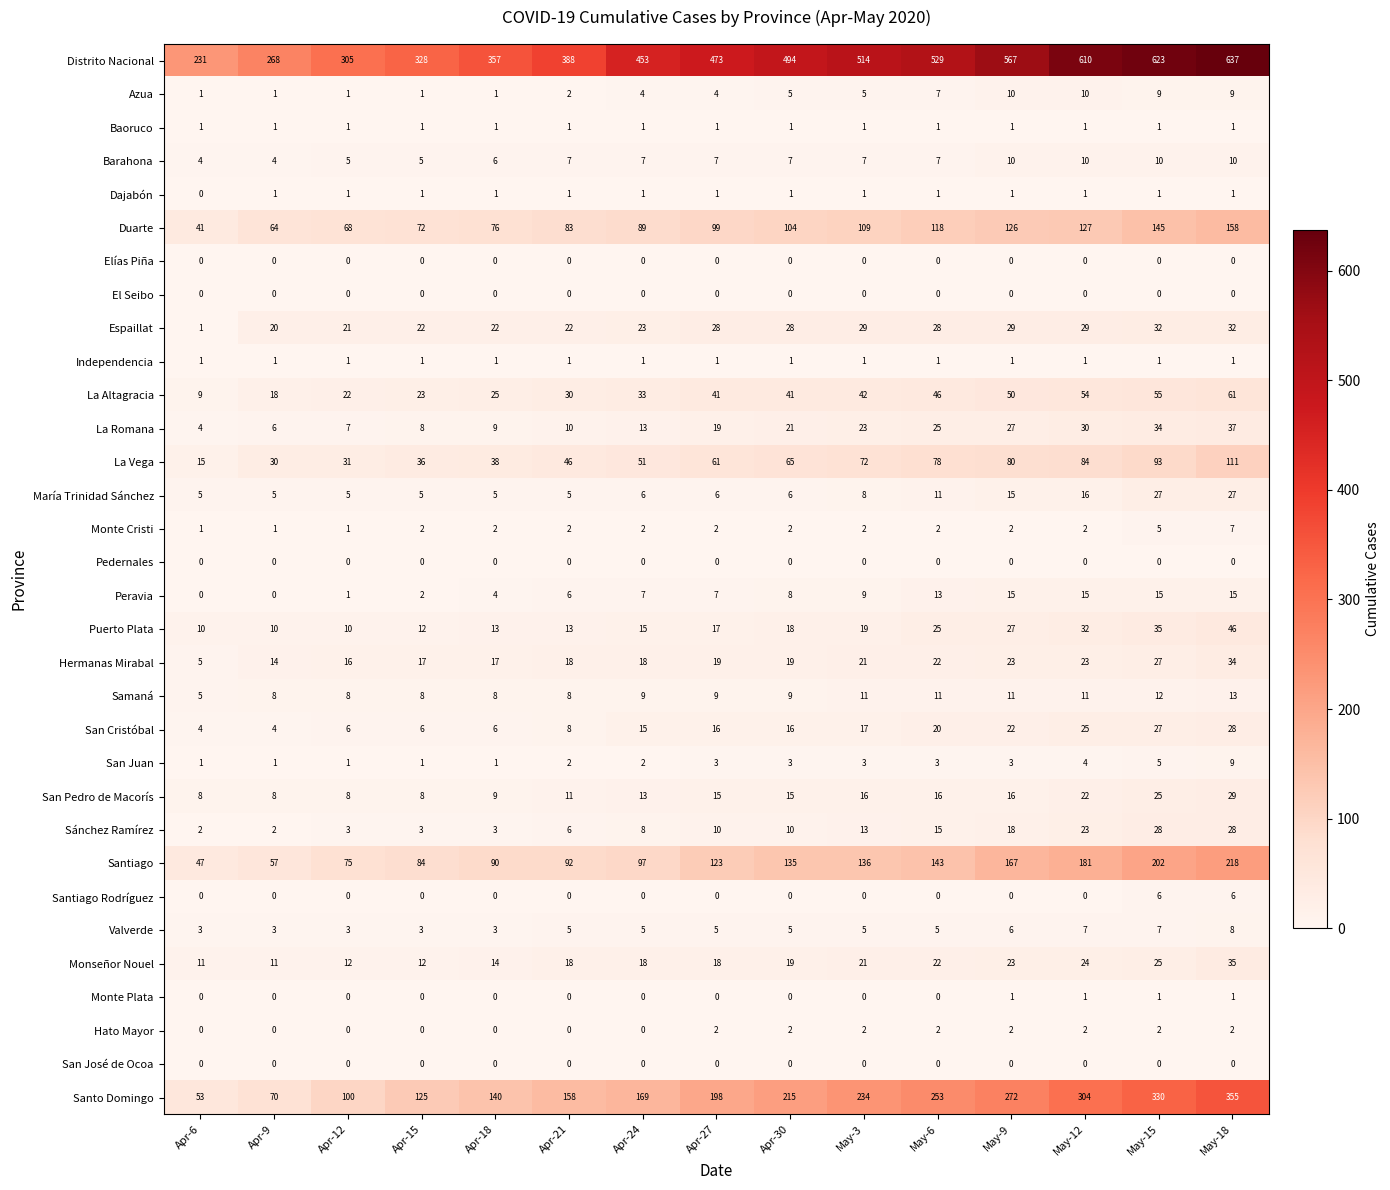

At how many categories does at least one series exceed 113?

15